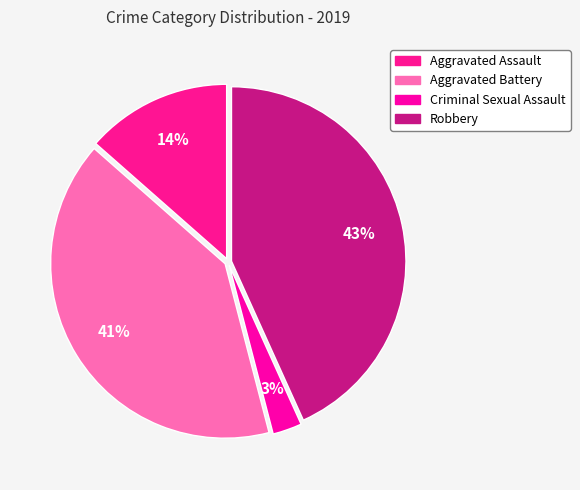

To the nearest percent, what is the difference between the Aggravated Assault and Criminal Sexual Assault slice percentages?

11%